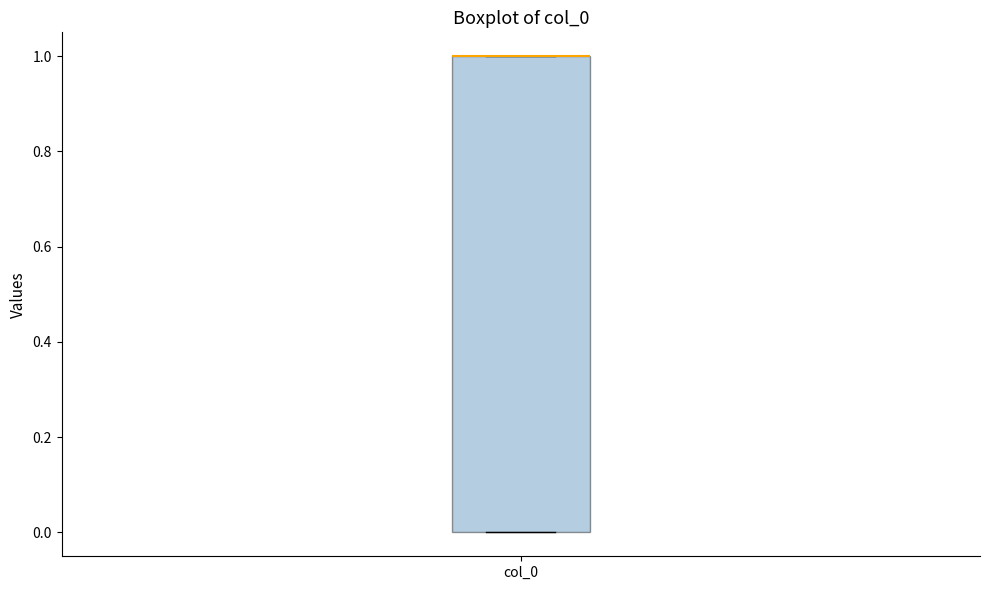

Transcribe this box plot: give where the median line is, the range the box spans, and where the two whiskers end, as read against the y-axis. The values are not printed on the chart, so give them approximately, as read against the axis.

median 1 (drawn on the box's upper edge), box 0 to 1, whiskers 0 to 1